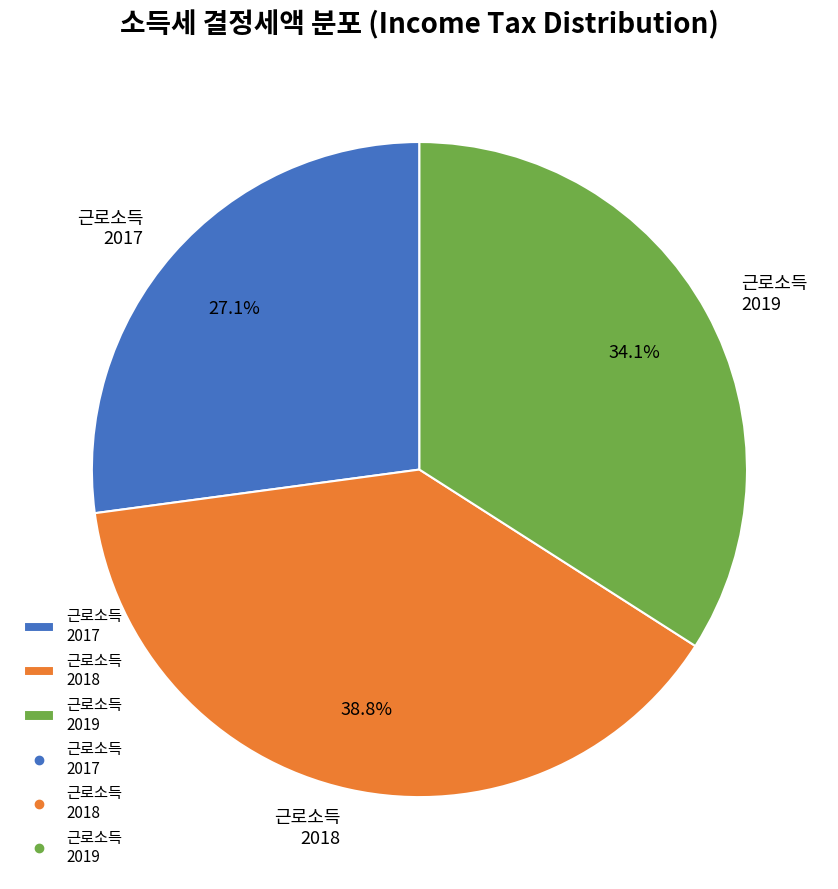

How much of the chart is everything except 근로소득 2019?

65.9%